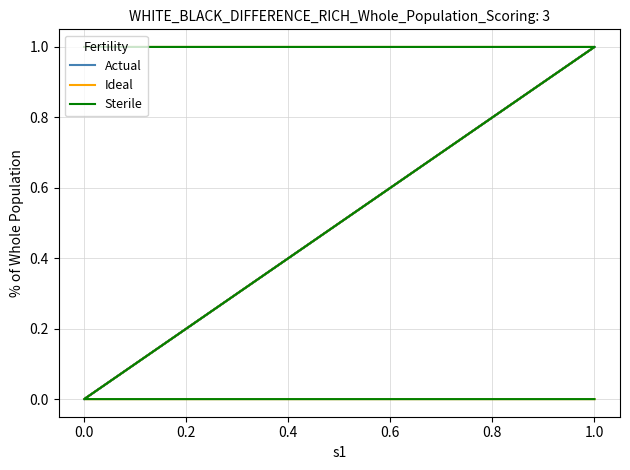

What is the value of the Ideal point at the 3rd from the left?

1